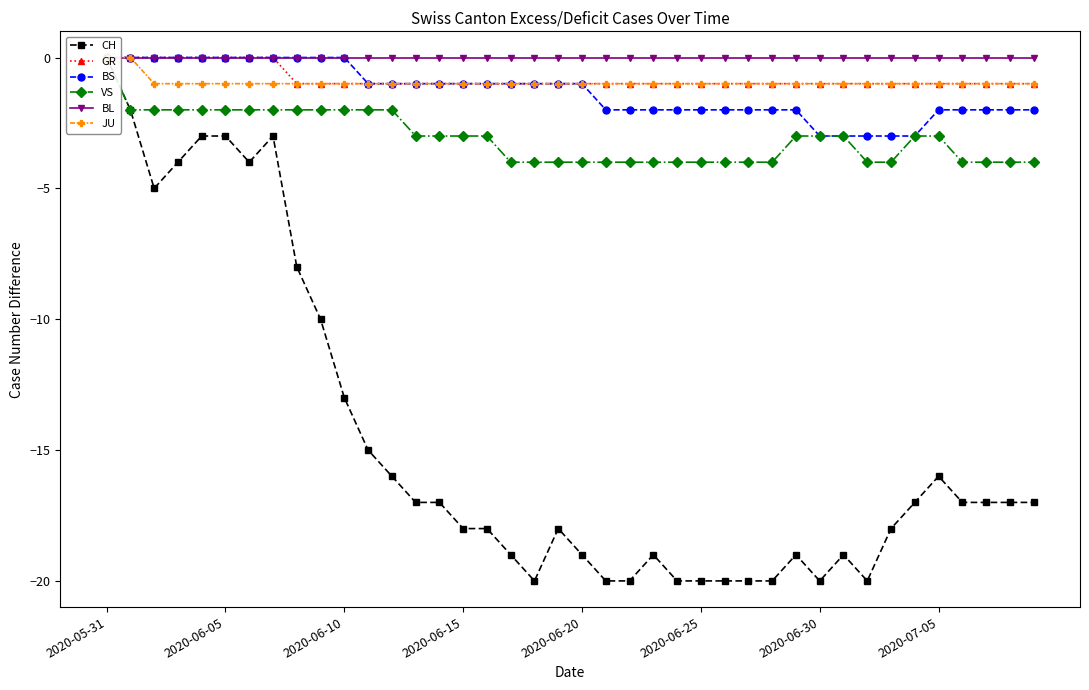

What is the difference between the maximum and minimum values in the VS series?

4